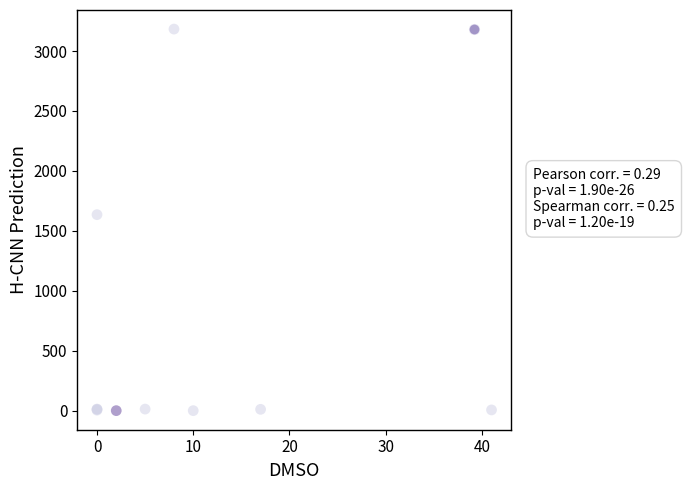

What Y value in the scatter plot is closest to 1591?

1635